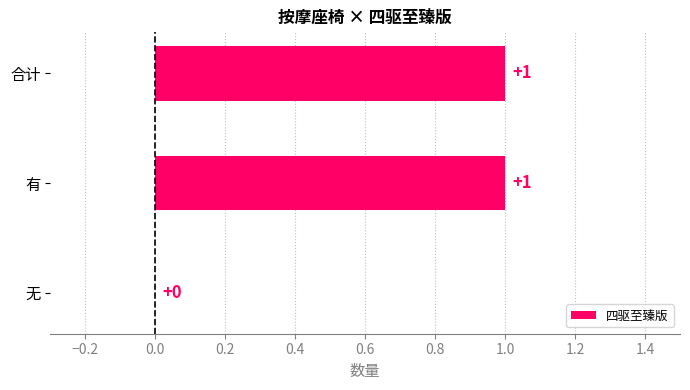

True or false: the data shows 1 at 合计.

True